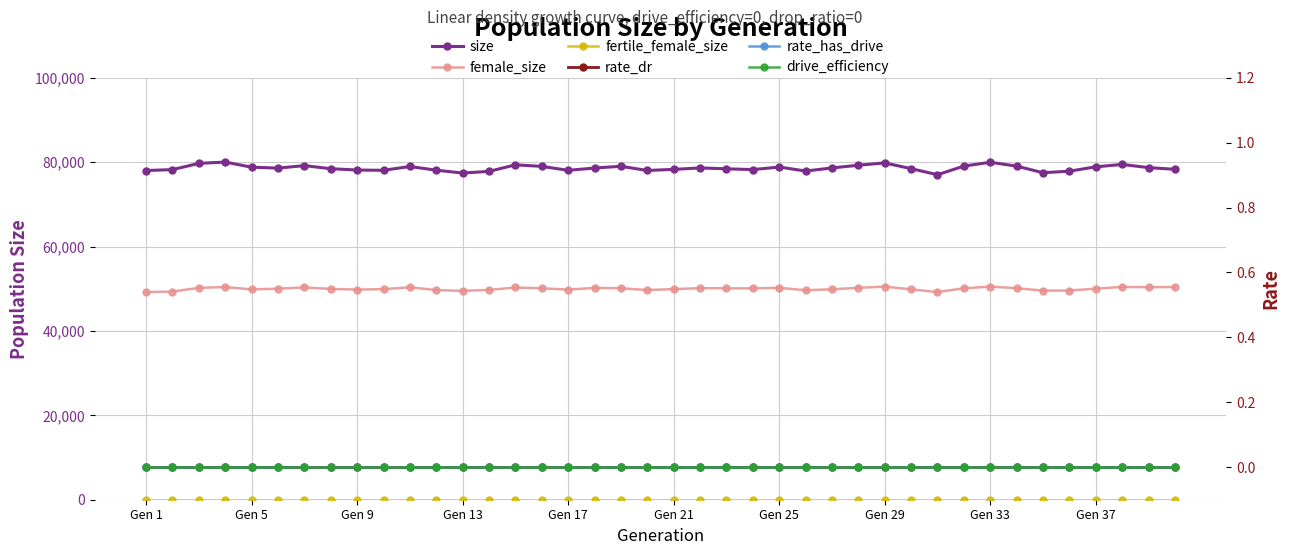

Is the value of fertile_female_size at 23 greater than the value of rate_has_drive at 26?

Yes